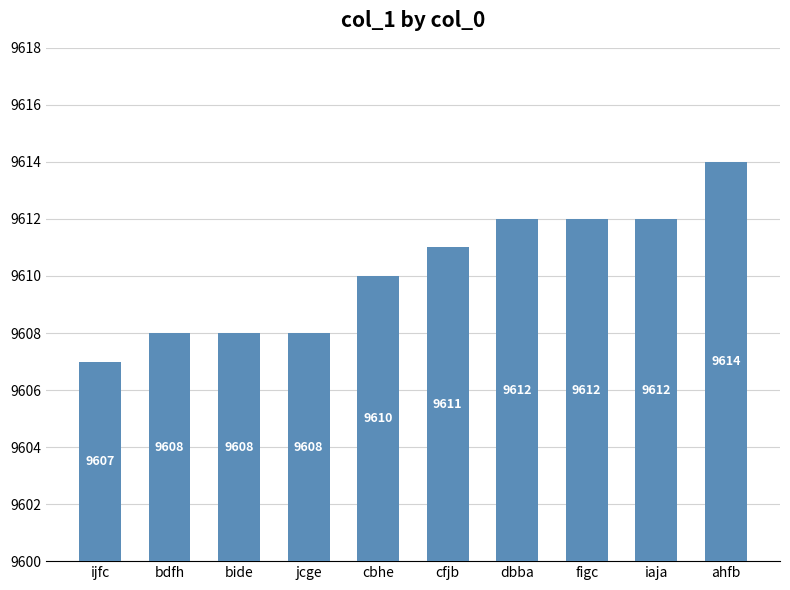

The chart shows a value of 9611 at cfjb. True or false?

True